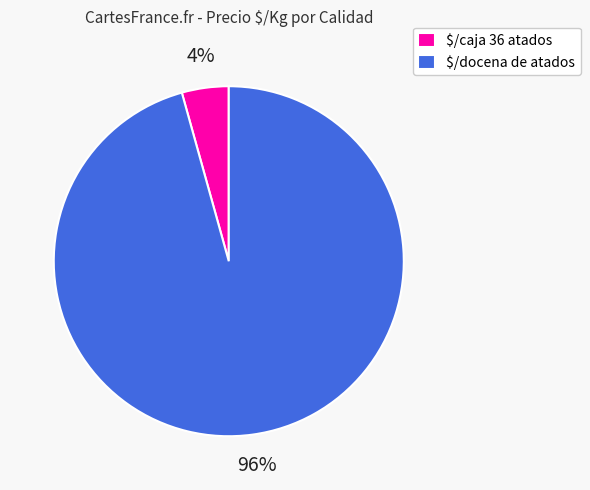

True or false: $/caja 36 atados accounts for 4% of the total.

True